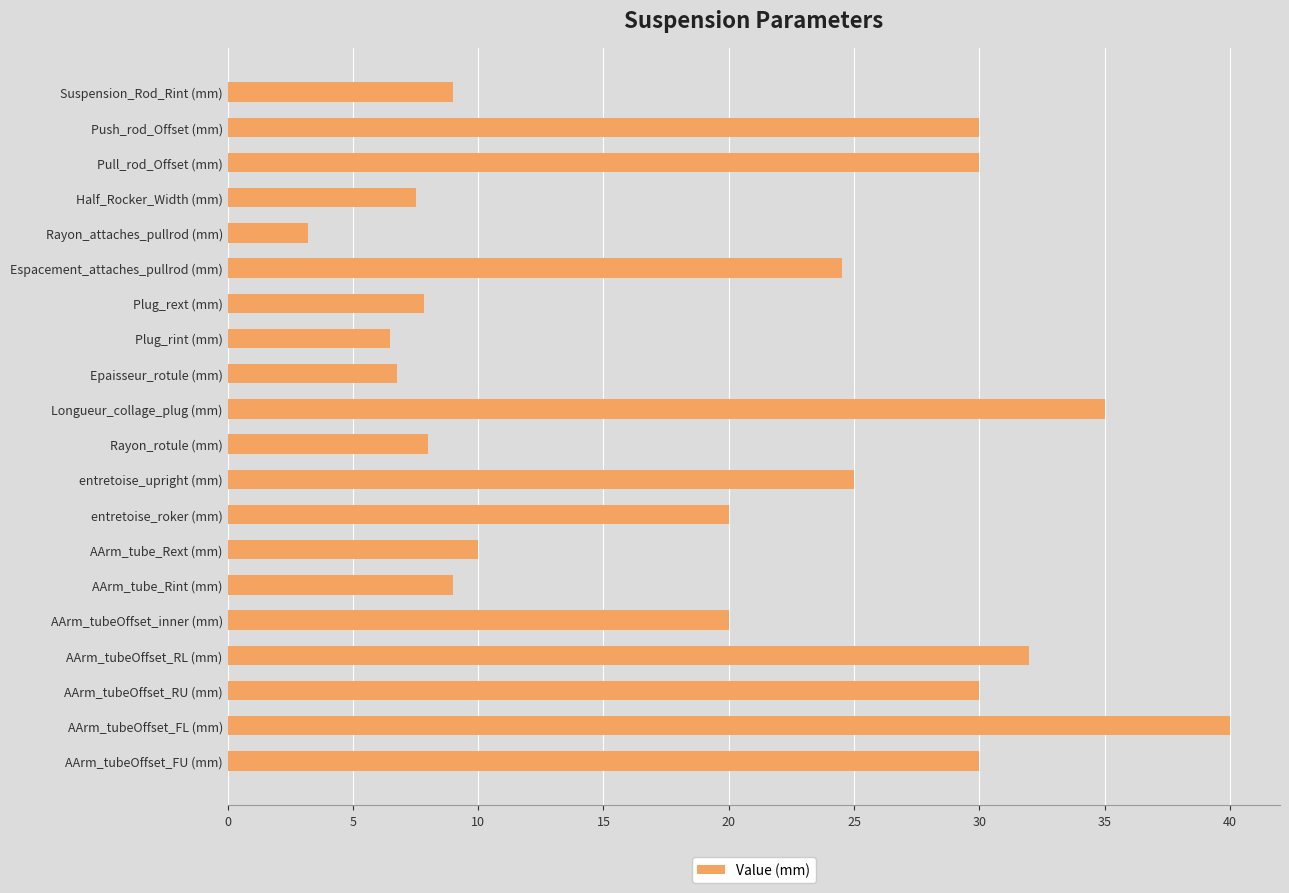

Read the value at entretoise_upright (mm).

25.0